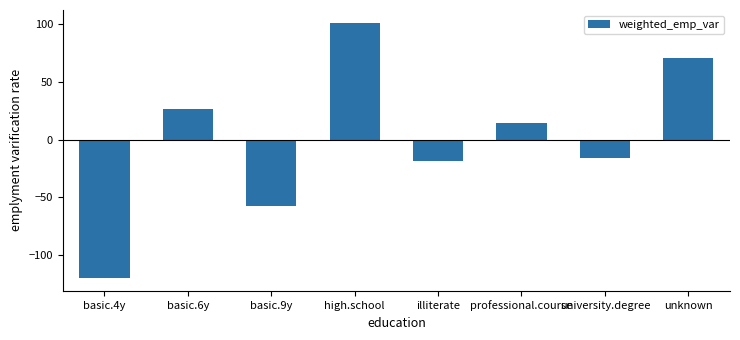

Which has a higher value, high.school or university.degree?

high.school